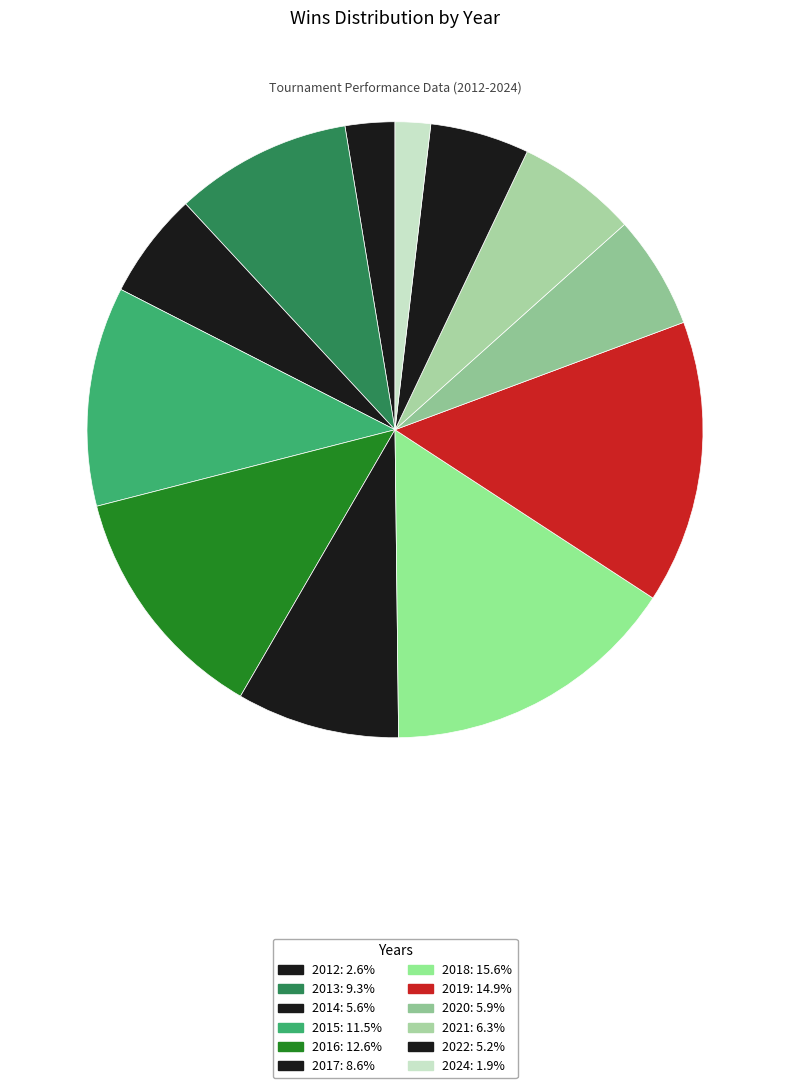

Does 2012 account for over 50% of the chart?

No